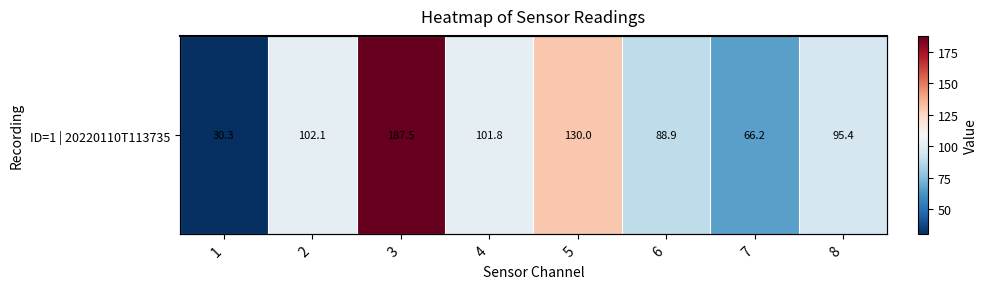

What is the smallest value displayed?

30.3